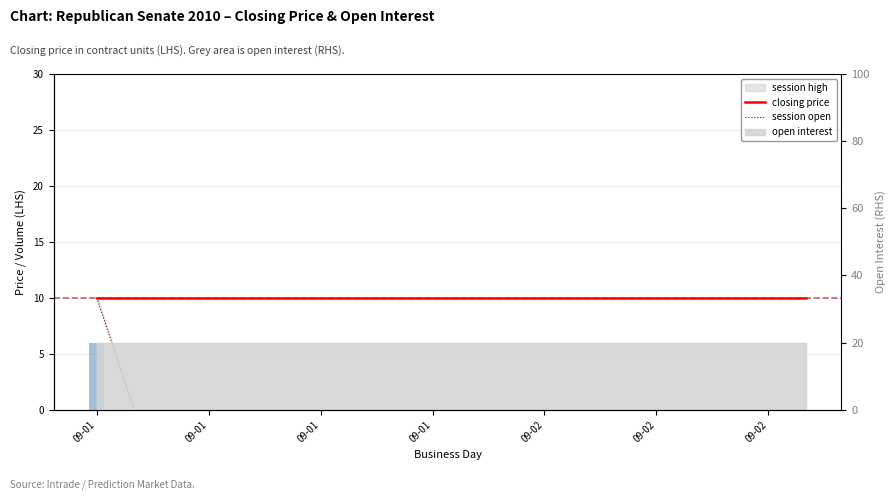

Which series has the widest spread of values?

session open